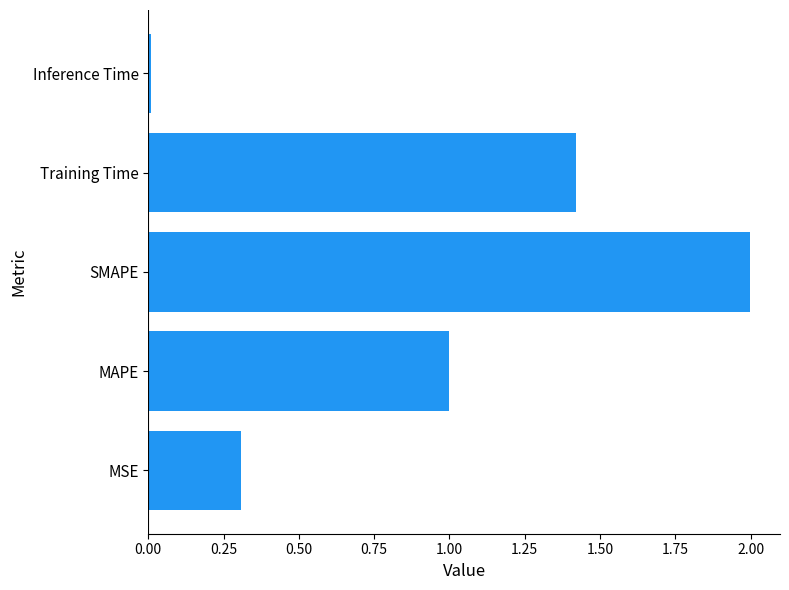

Between MAPE and SMAPE, which is larger?

SMAPE